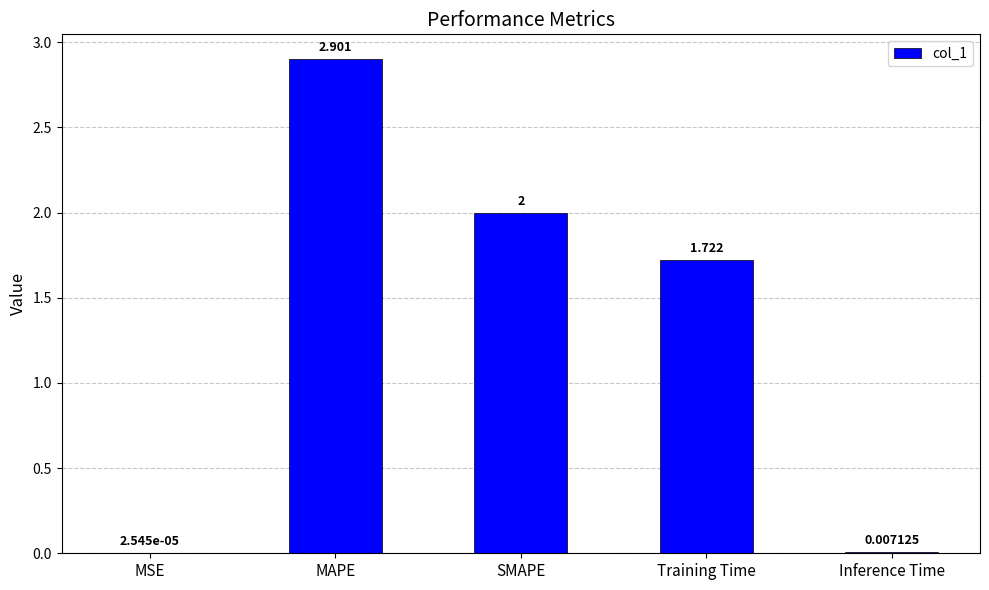

Which has a higher value, MSE or Inference Time?

Inference Time